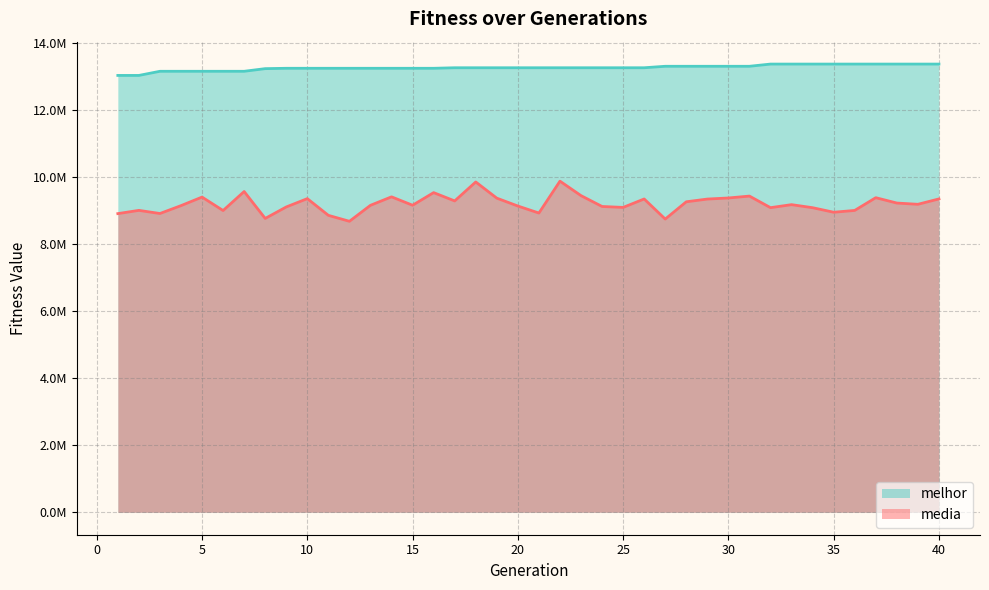

Which series has the largest total across all categories?

melhor